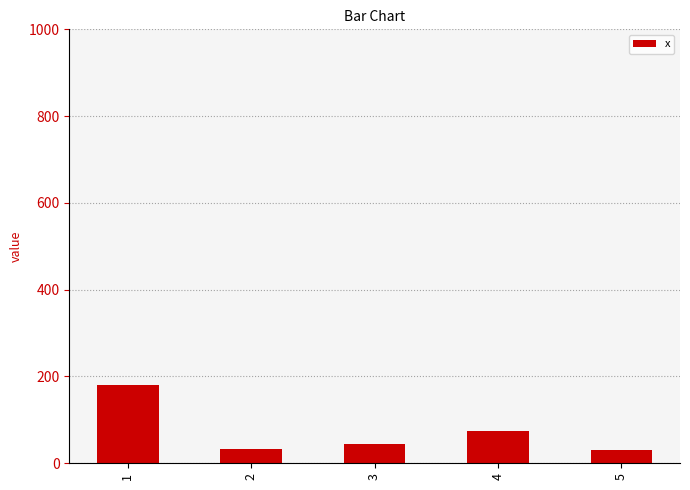

What is the average value?

72.2